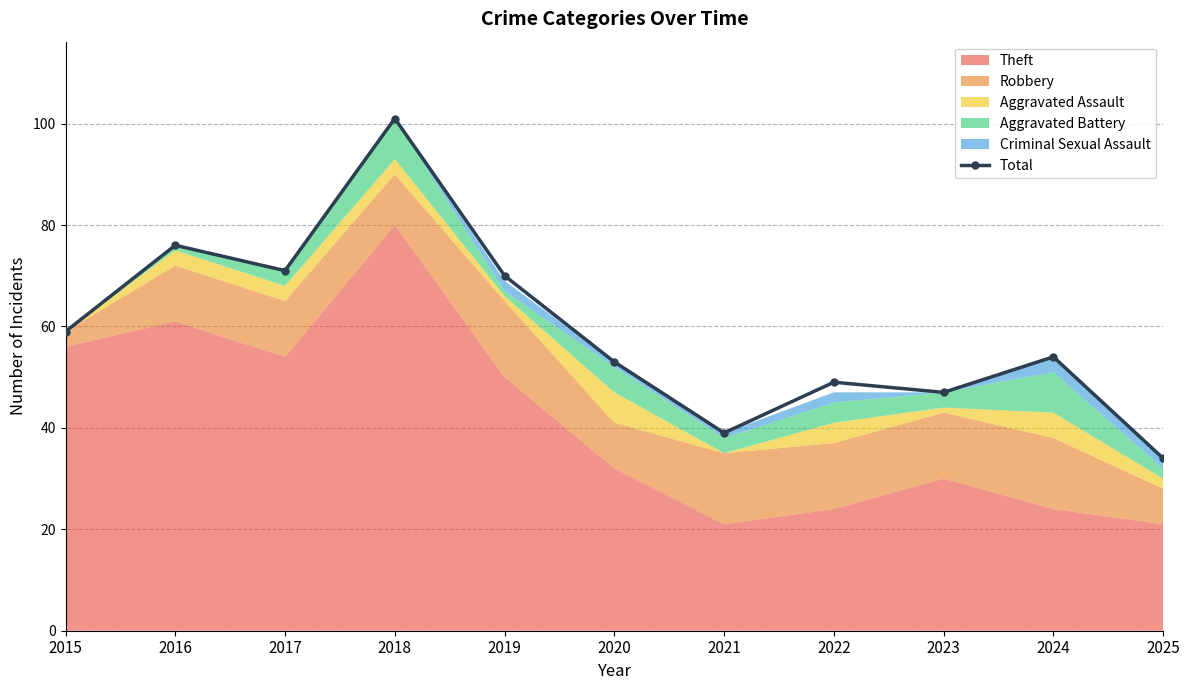

At which label is the value closest to 67?

2019